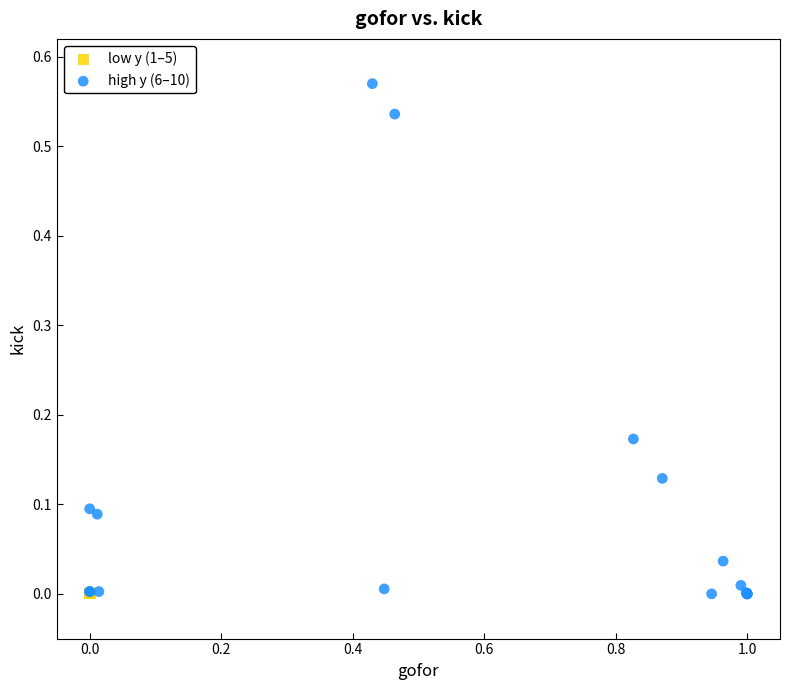

Which series reaches the maximum Y coordinate?

high y (6–10)